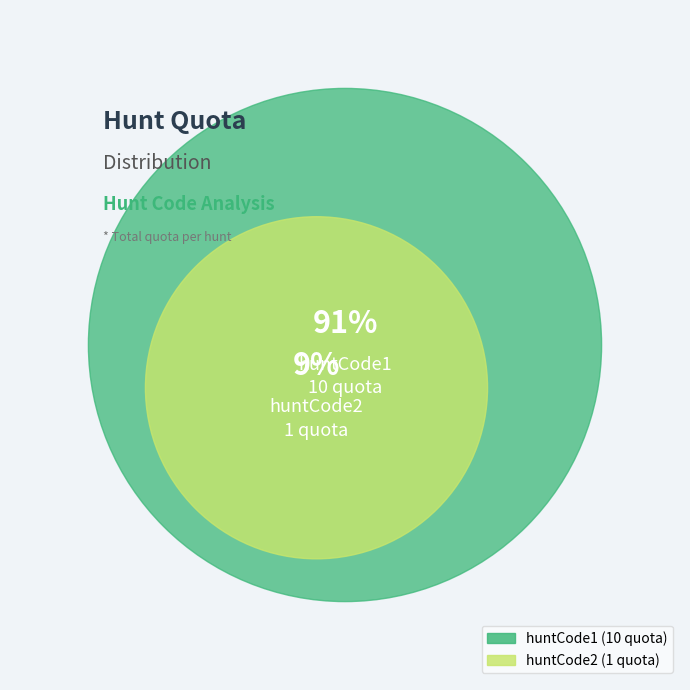

What is the total percentage of huntCode1 and huntCode2?

100.0%